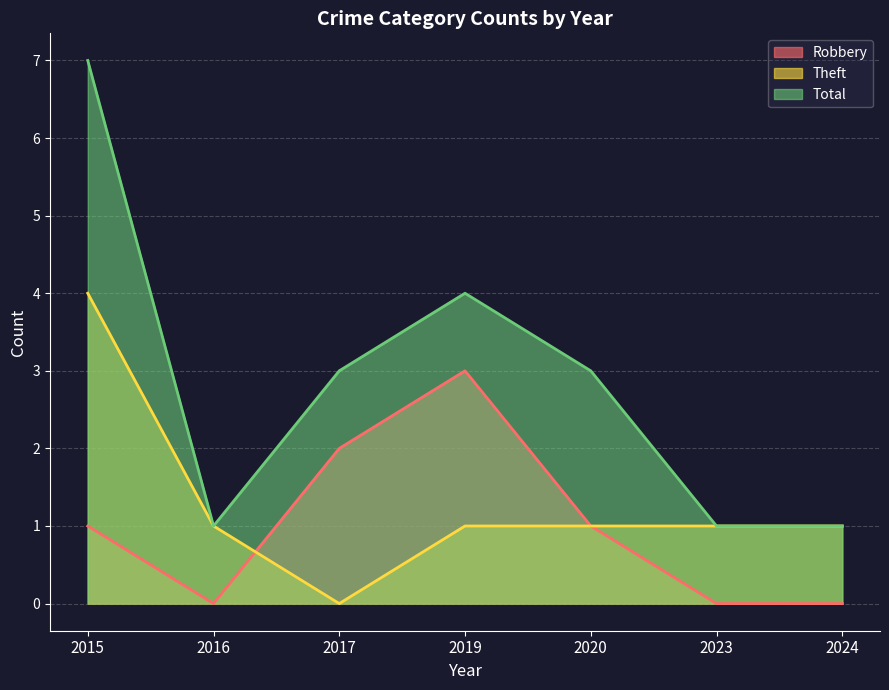

True or false: Total has a value of 4 at 2015.

False